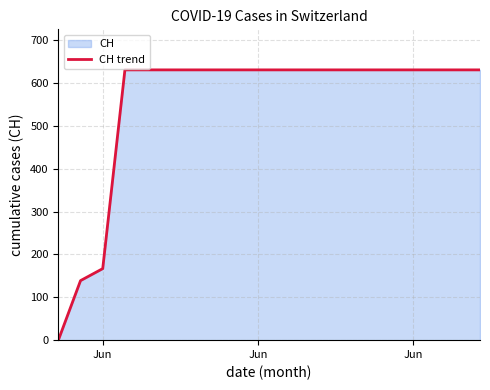

How many lines are shown in the chart?

1